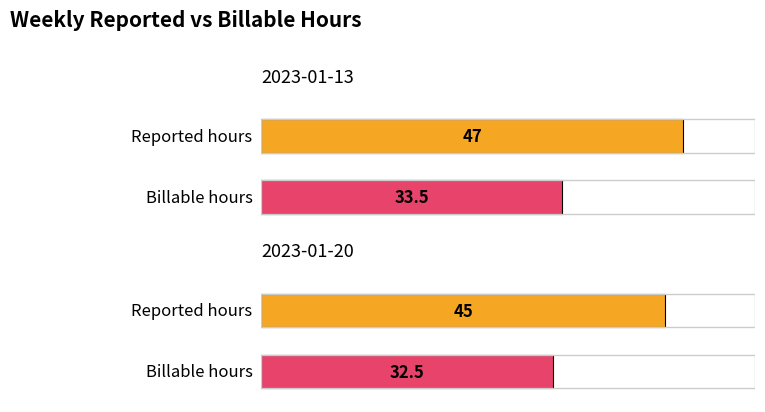

The Reported series shows 45.0 at 2023-01-20. True or false?

True